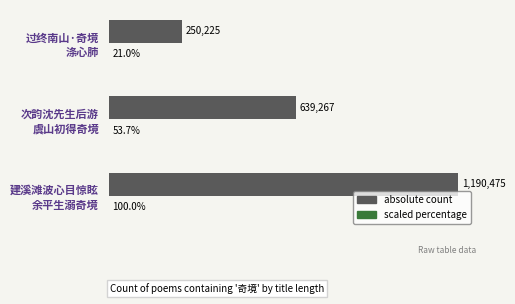

Count the number of categories in the chart.

3